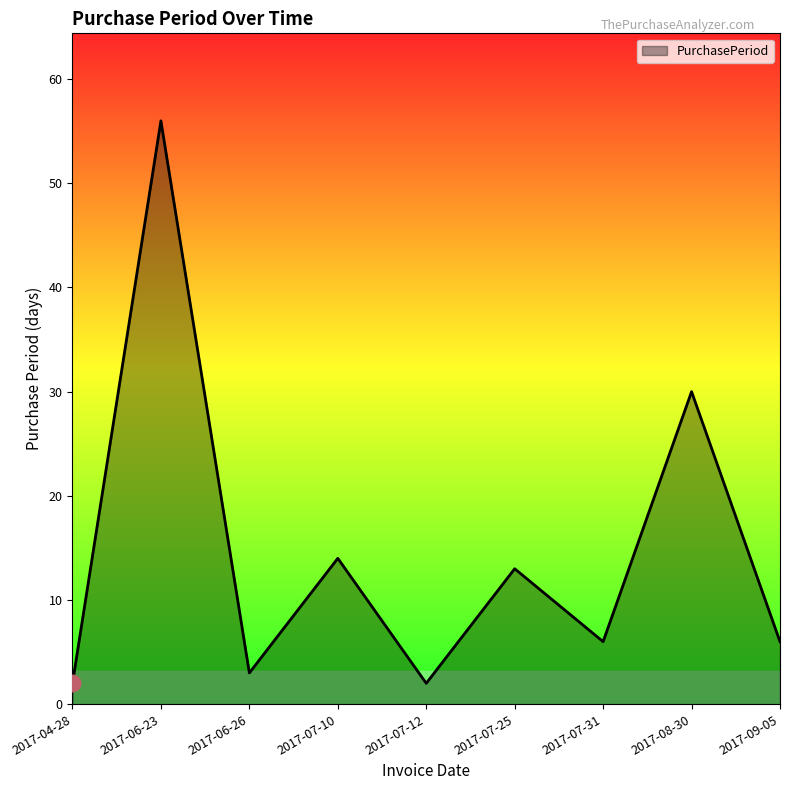

How many lines are shown in the chart?

1